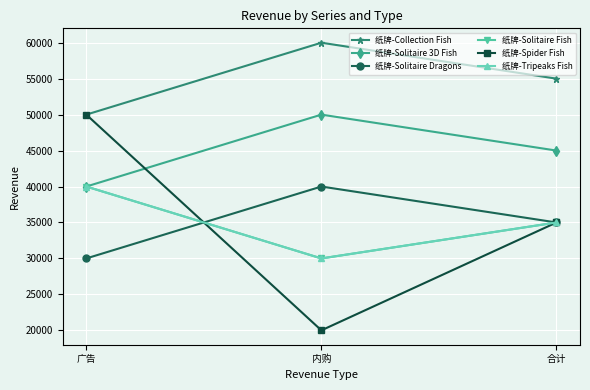

What is the total value across all series at 合计?

240000